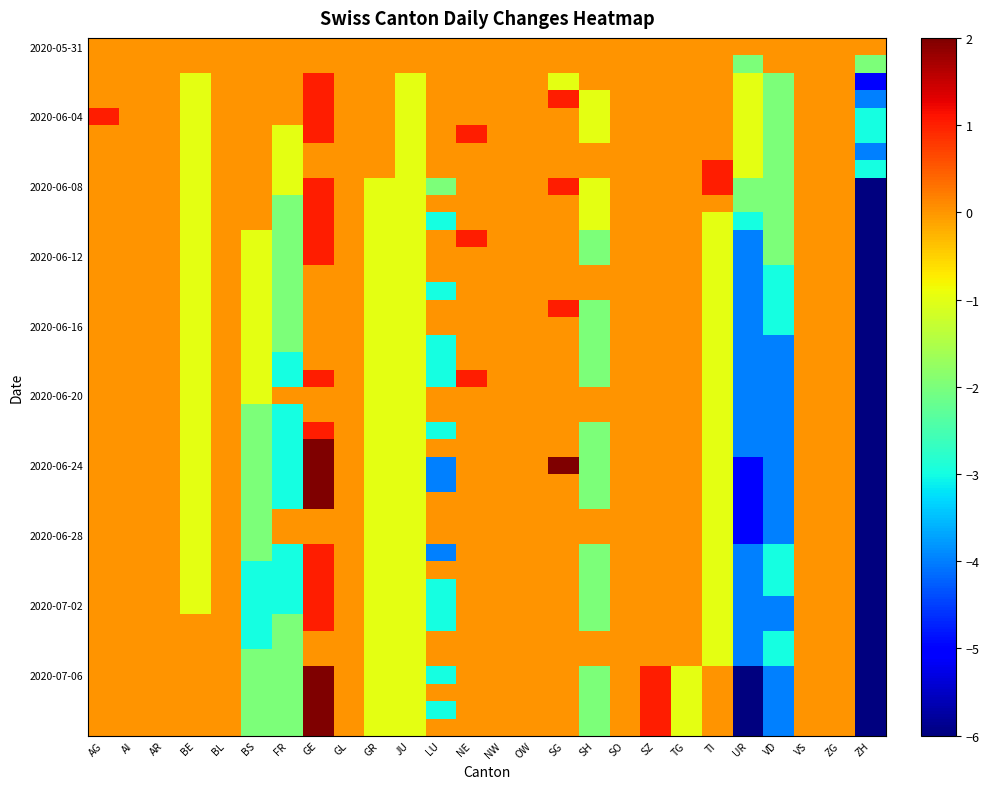

Which category has the lowest value across all series?

ZH